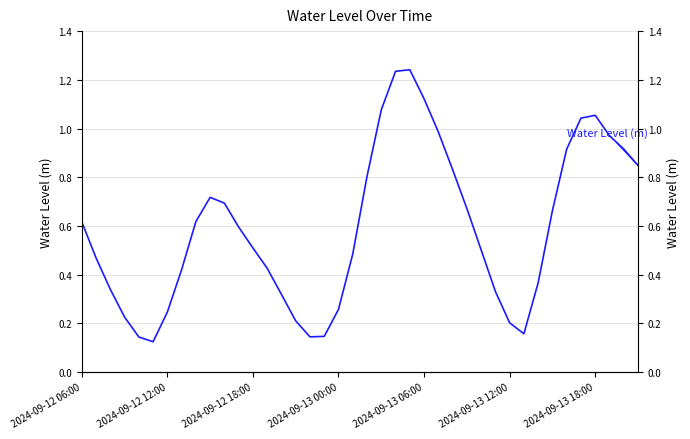

List the labels in order of value, largest first.

23, 22, 24, 21, 36, 35, 25, 37, 38, 34, 39, 26, 20, 9, 10, 27, 33, 8, 2024-09-12 06:00, 11, 12, 28, 19, 2024-09-12 12:00, 13, 7, 32, 2024-09-12 18:00, 29, 14, 18, 2024-09-13 18:00, 2024-09-13 00:00, 15, 30, 31, 17, 16, 2024-09-13 06:00, 2024-09-13 12:00